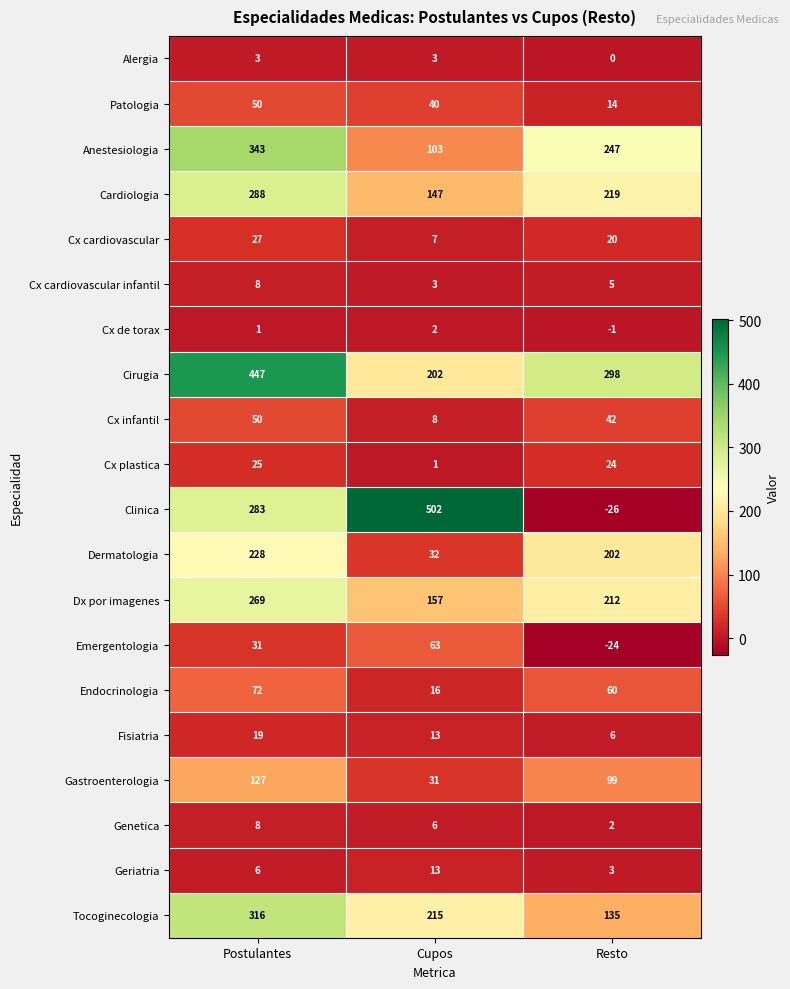

Which series has the largest total across all categories?

Cirugia